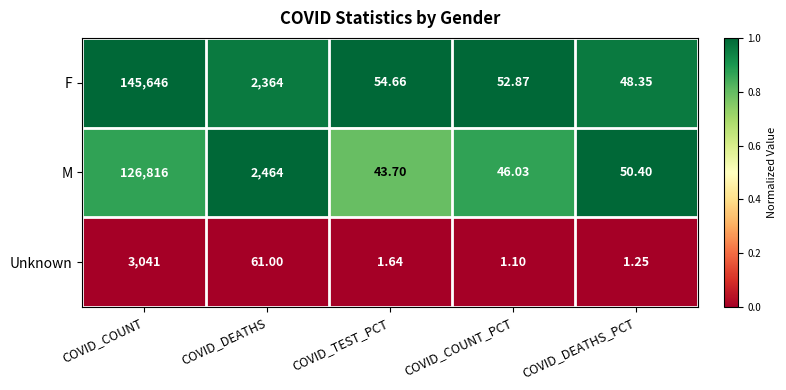

At which label is M closest to 63429?

COVID_DEATHS